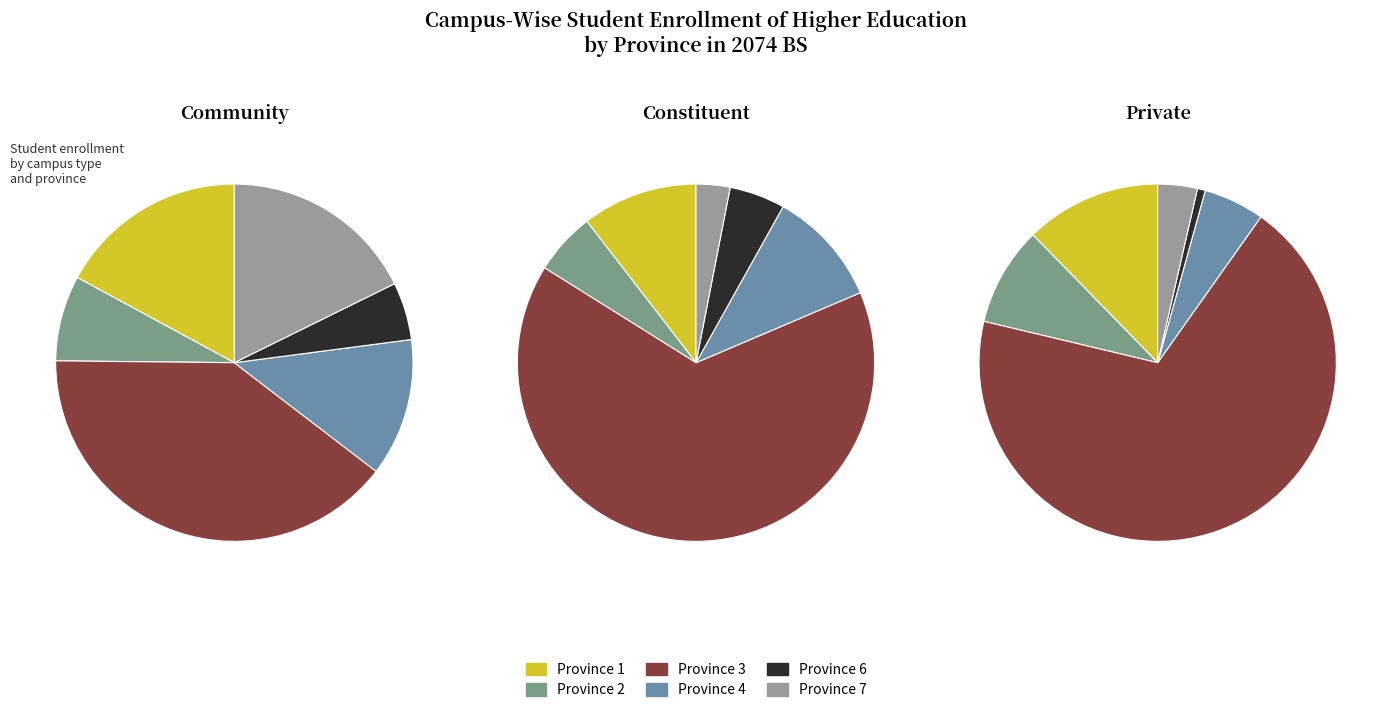

What percentage is the Province 7 slice, to the nearest percent?

18%